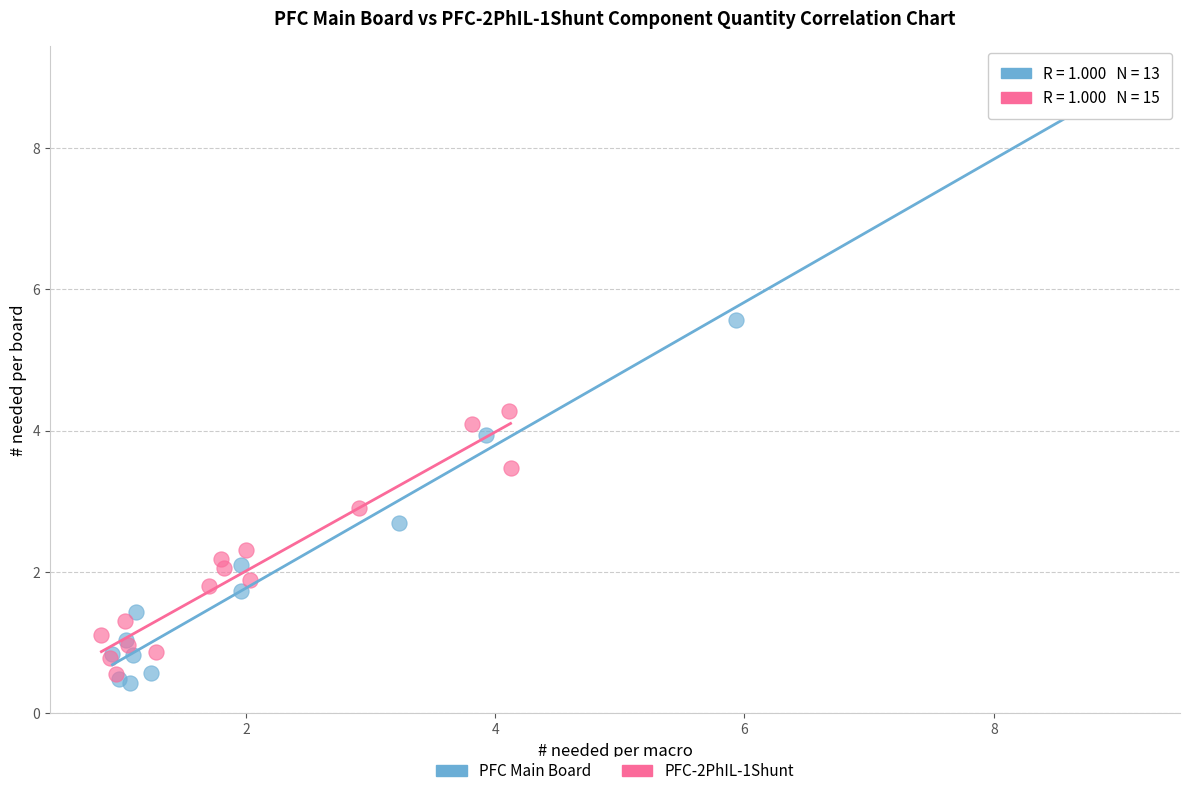

Which series reaches the maximum Y coordinate?

PFC Main Board